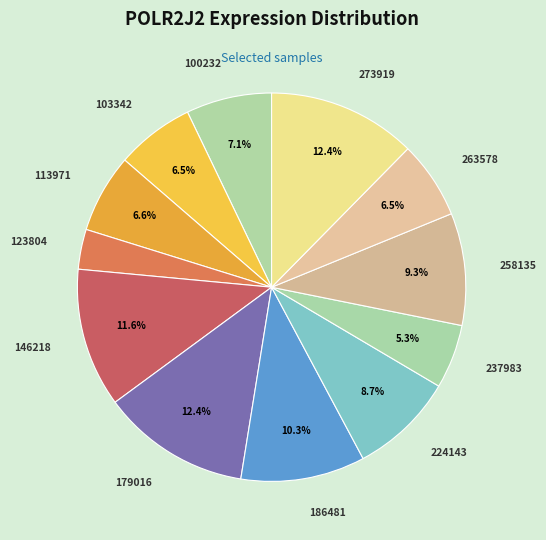

Does any single category account for the majority?

No